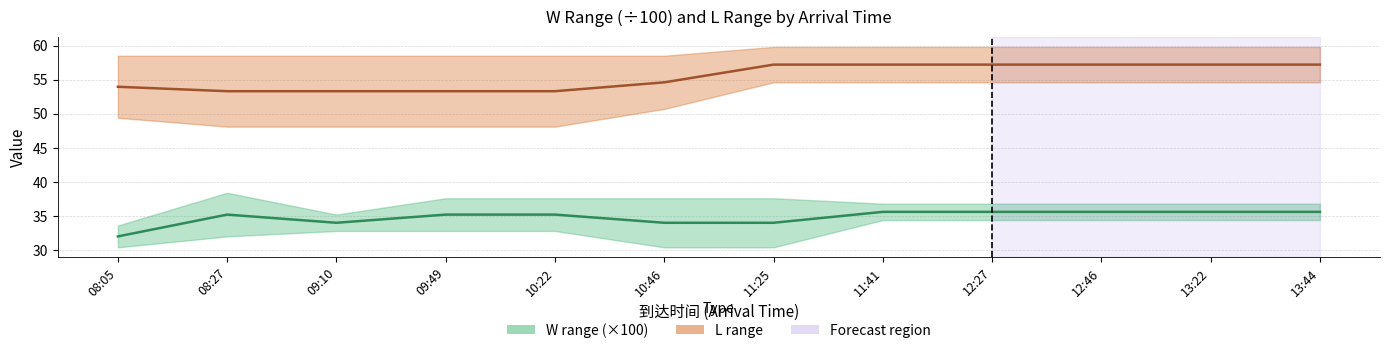

True or false: L midline and W midline (×100) cross at least once.

False